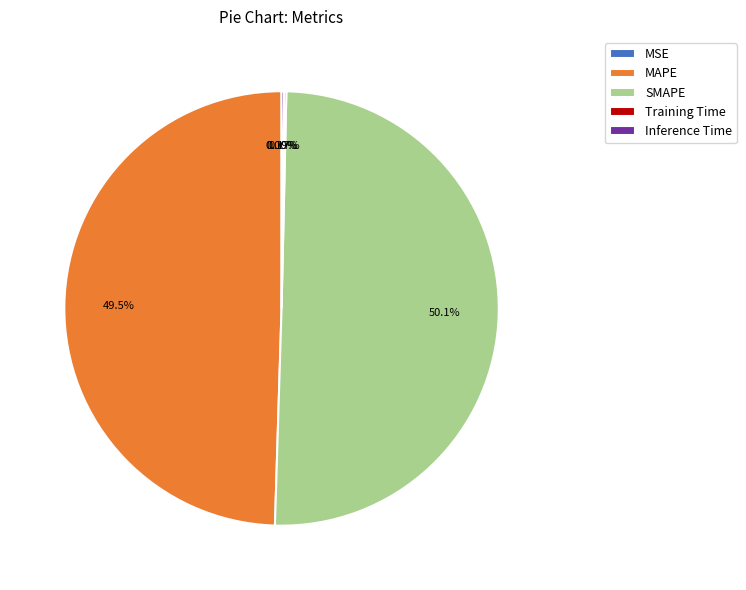

To the nearest percent, what is the average slice percentage?

20%